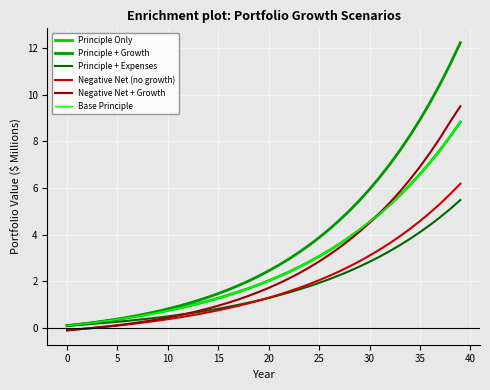

Does the chart display data point markers on the line(s)?

No